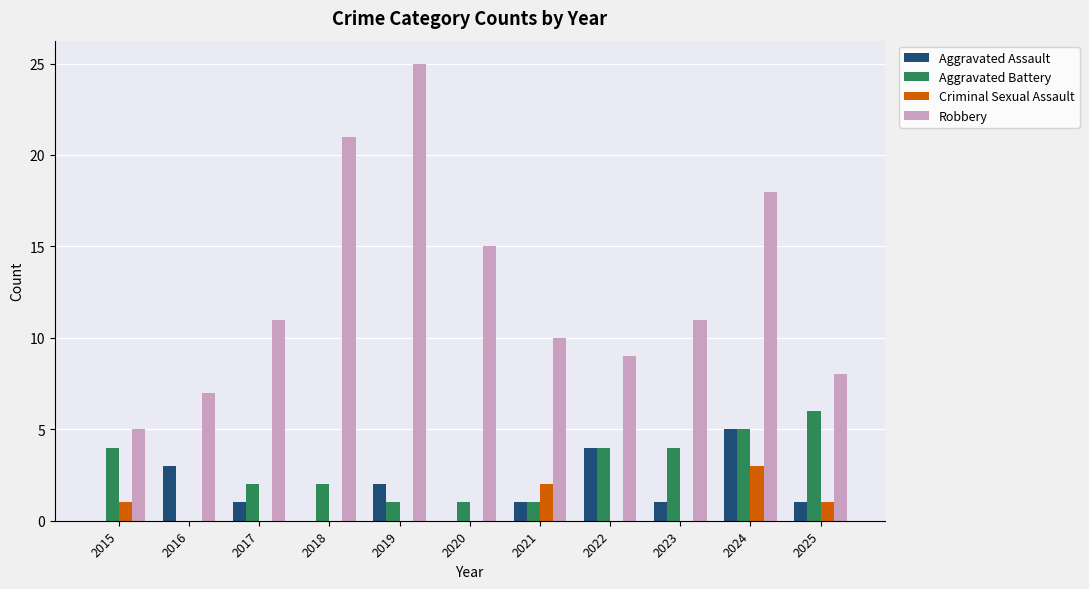

Which series has the largest range (max minus min)?

Robbery